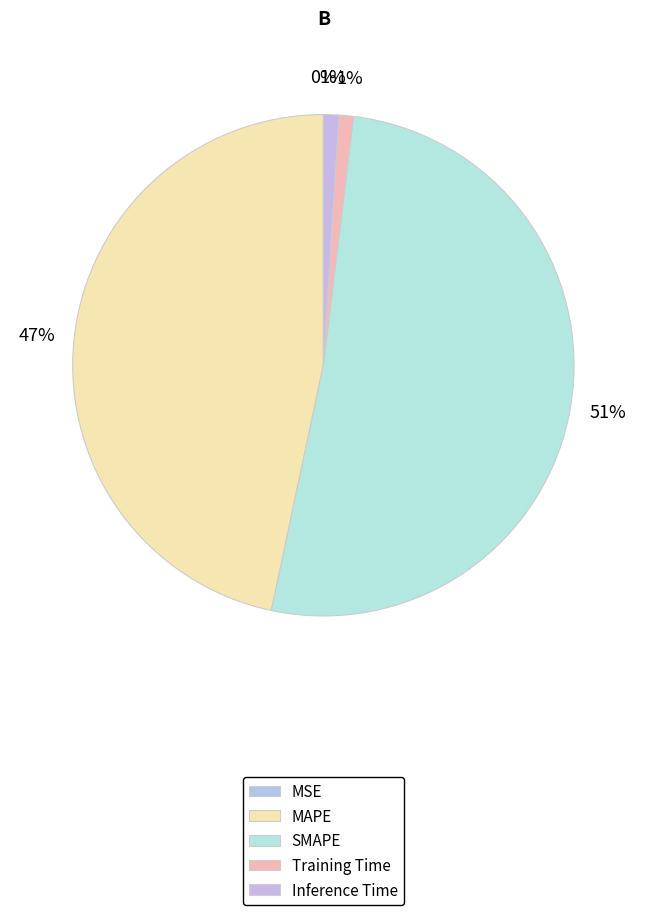

Does MAPE account for over 50% of the chart?

No